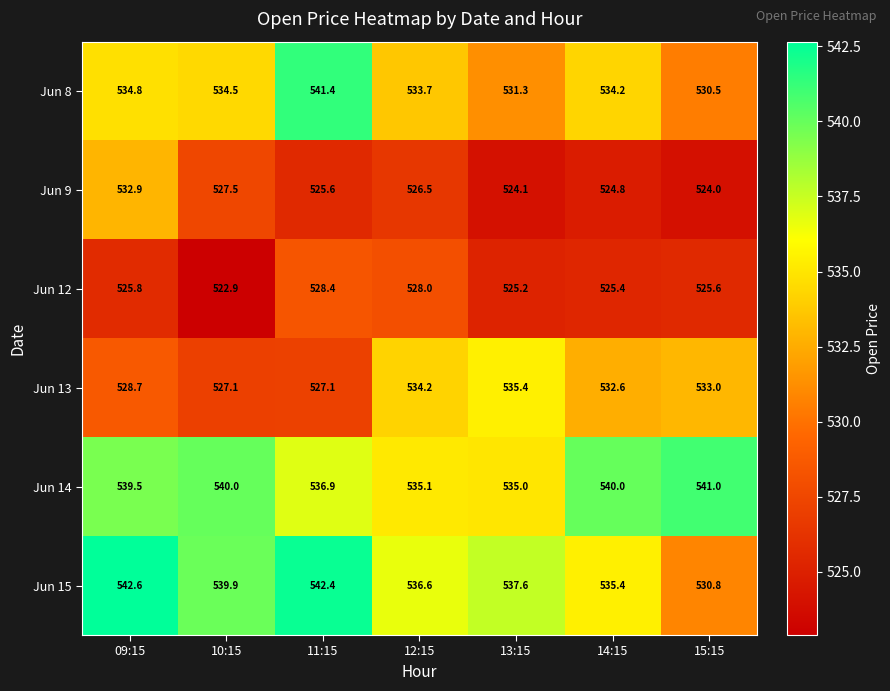

Which series has the largest total across all categories?

Jun 14